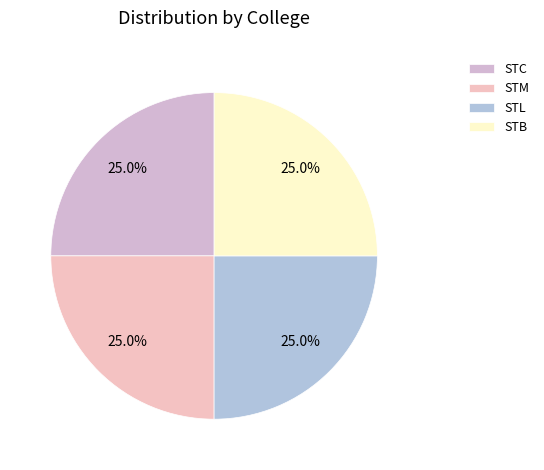

How many slices are in this pie chart?

4